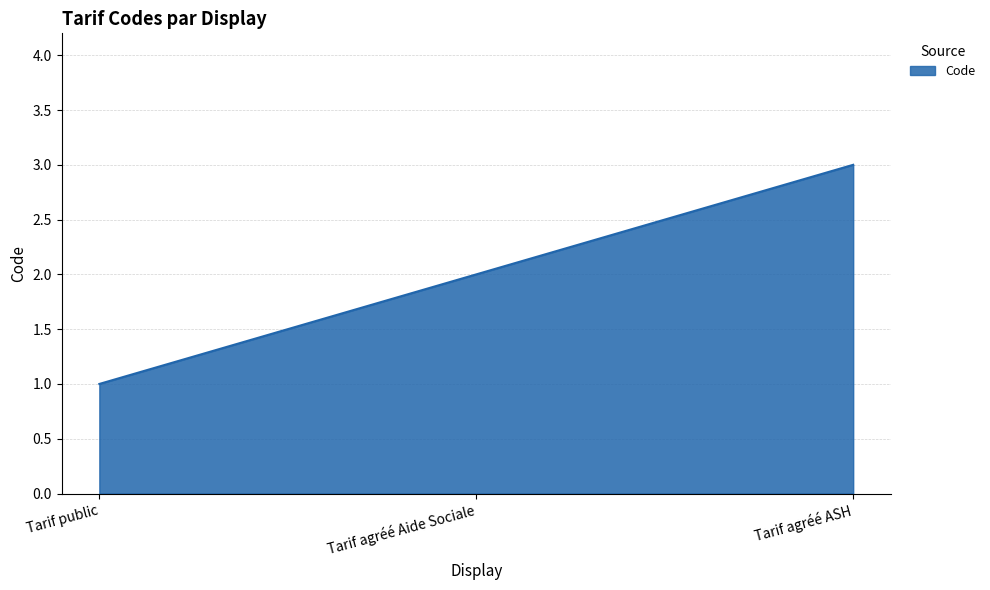

What position from the right is Tarif agréé ASH?

1